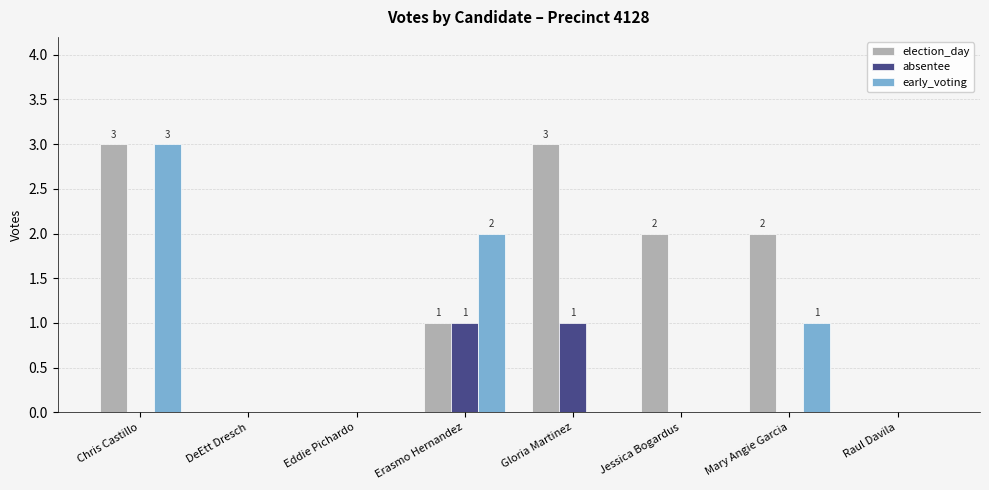

Count the early_voting values in the range 0 to 2.

7